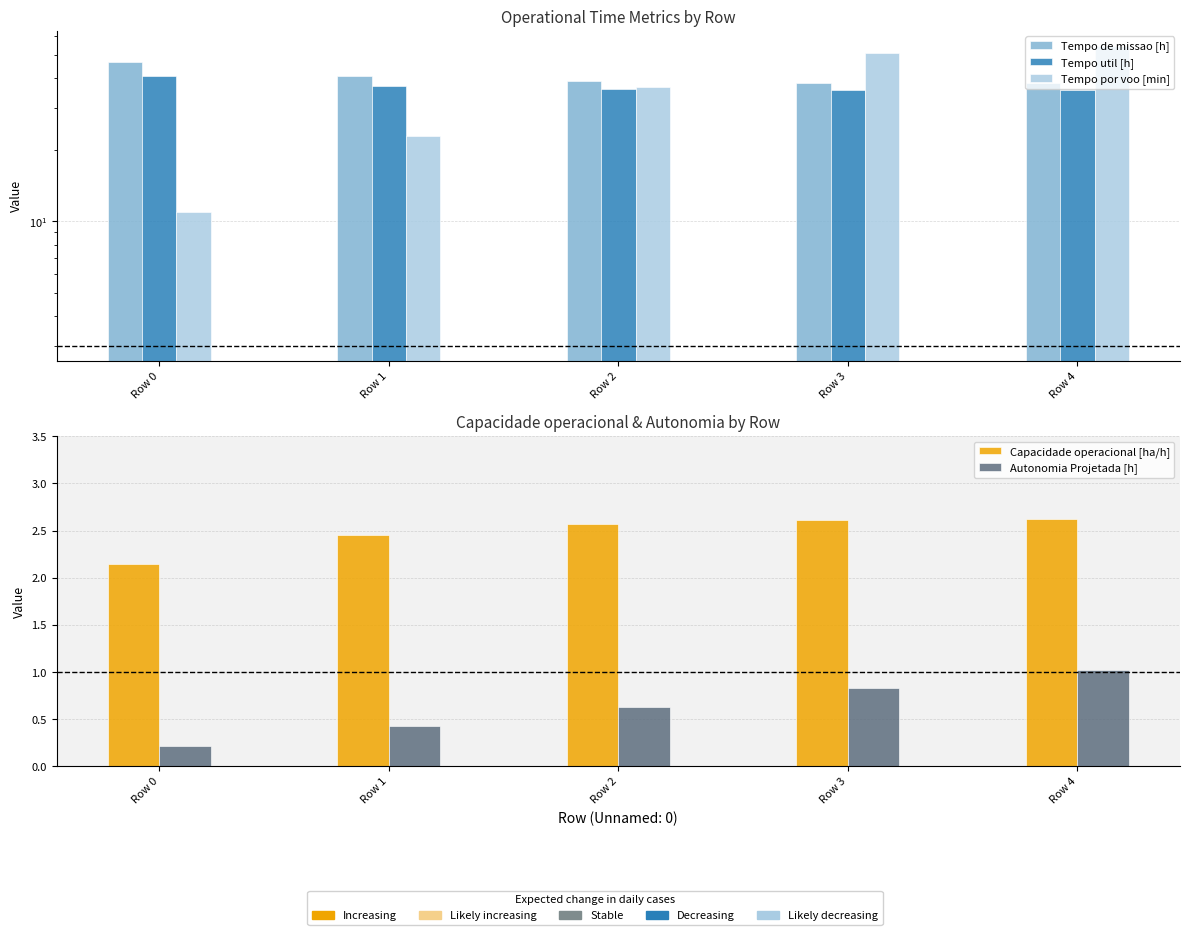

Where does the Tempo util [h] series first go above 36?

Row 0